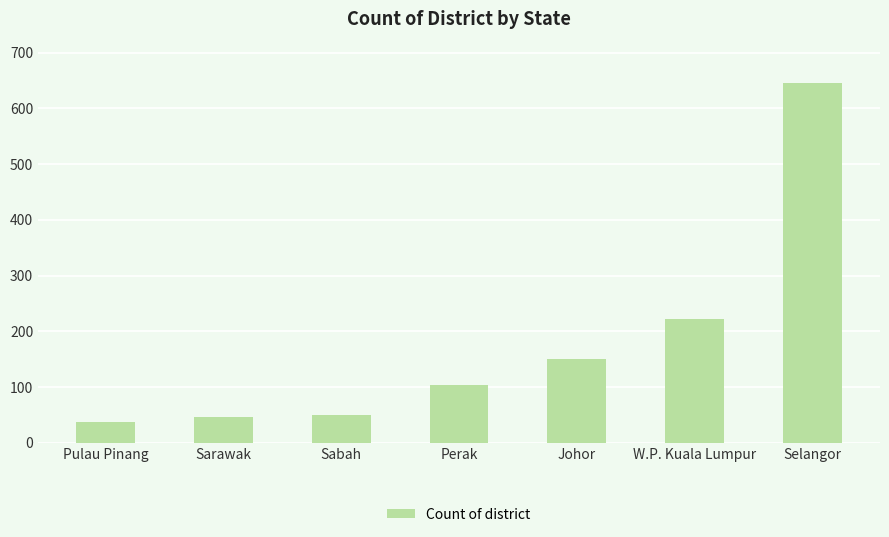

The chart shows a value of 146 at Perak. True or false?

False